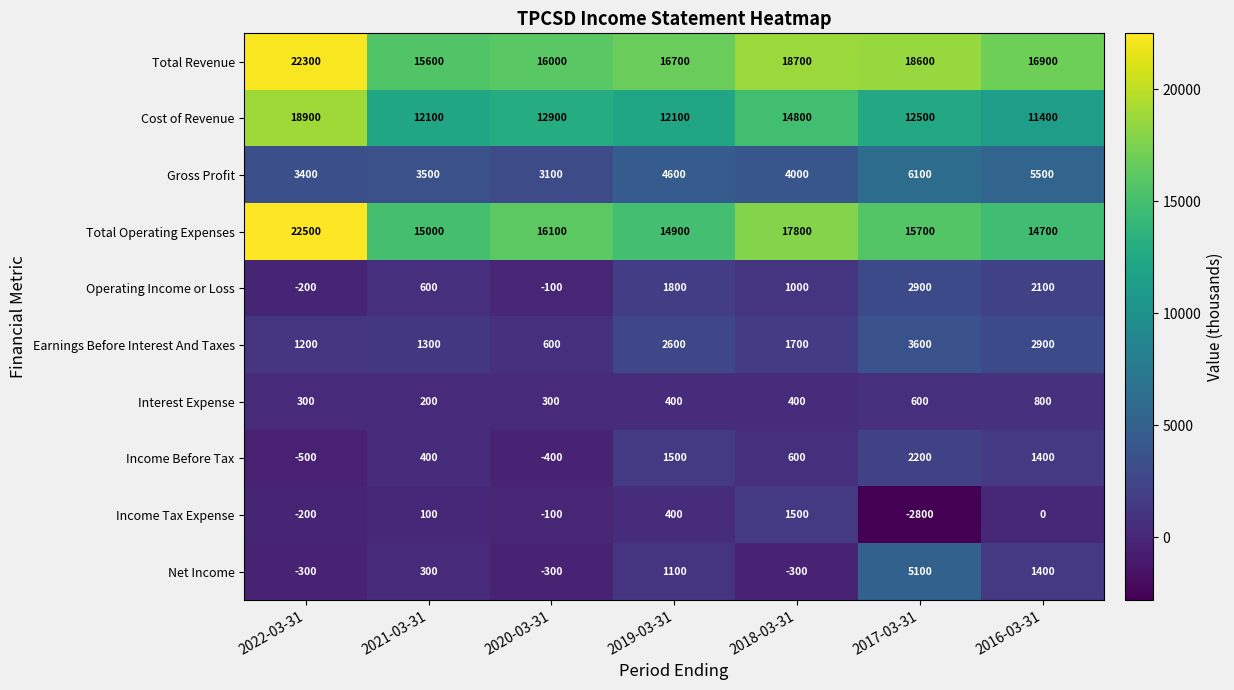

List the labels in order of Total Revenue value, smallest first.

2021-03-31, 2020-03-31, 2019-03-31, 2016-03-31, 2017-03-31, 2018-03-31, 2022-03-31